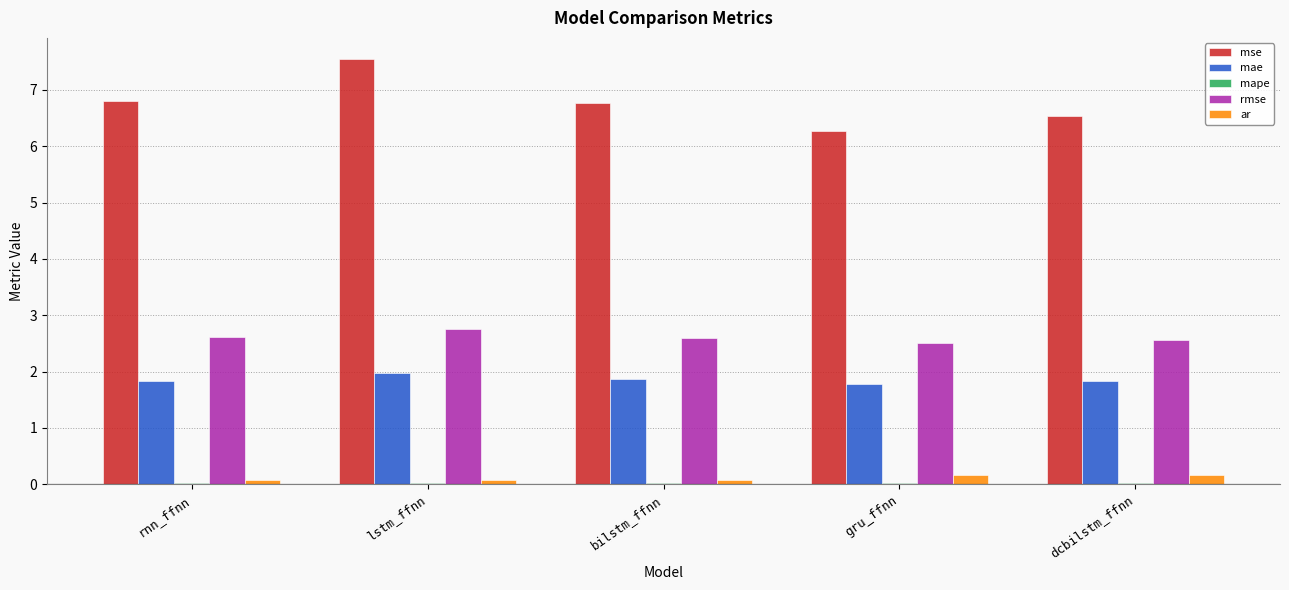

Where is mse nearest to the value 6?

gru_ffnn